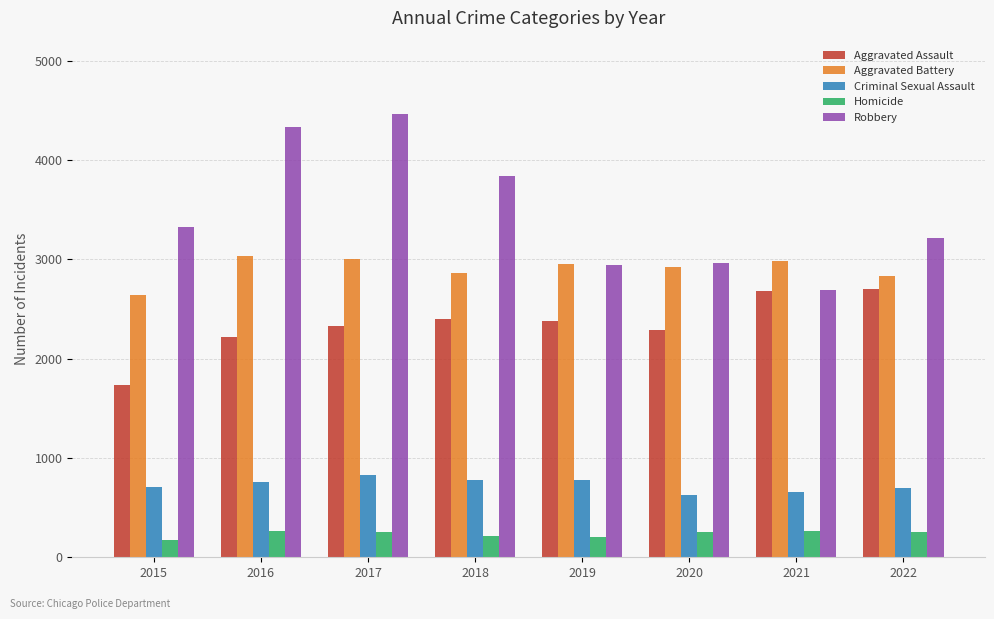

Which series has the largest range (max minus min)?

Robbery